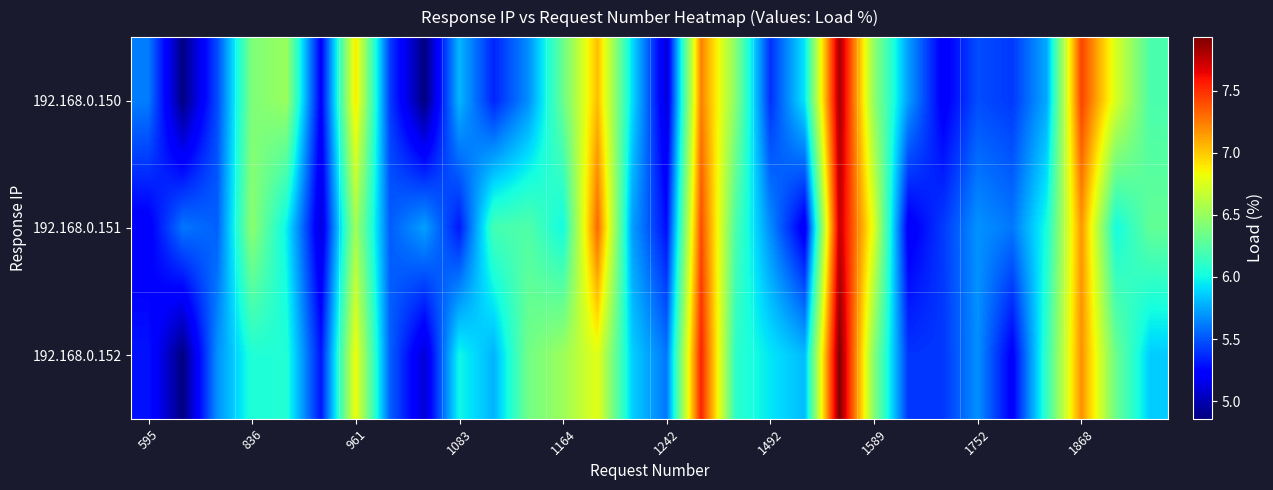

Reading left to right, list all the values displayed in this chart.

192.168.0.150: 5.6	4.9	5.5	6.4	6.5	5.2	6.9	5.4	4.9	5.8	5.4	5.7	6.3	7.0	5.9	5.1	7.2	6.4	5.4	5.9	7.8	6.5	5.7	5.2	5.5	5.4	5.8	7.4	6.7	6.2
192.168.0.151: 5.2	5.6	5.5	6.5	6.0	5.1	6.5	5.5	5.7	5.3	6.2	6.2	6.0	7.3	5.7	5.3	7.4	6.2	5.7	5.2	7.8	6.8	5.2	5.4	5.7	5.6	6.0	7.2	6.0	6.3
192.168.0.152: 5.3	4.9	5.7	6.1	6.1	5.3	6.8	5.5	5.1	6.0	5.8	6.4	6.5	6.8	5.9	5.6	7.5	6.1	5.9	5.8	7.9	6.4	5.4	5.4	5.7	5.2	6.1	7.2	6.3	5.9